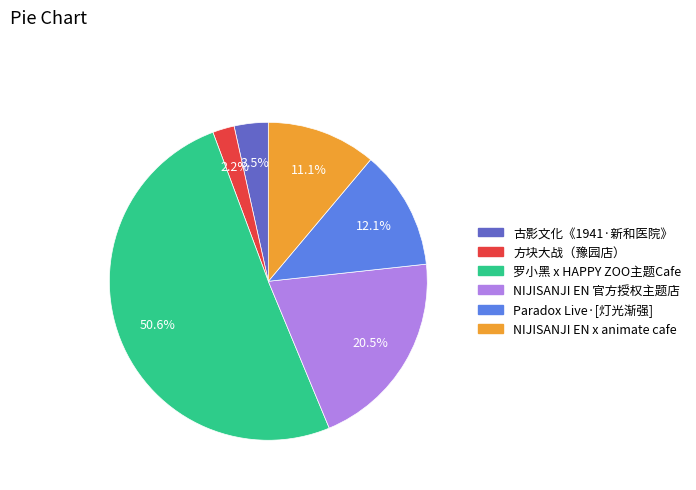

Does any single category account for the majority?

Yes